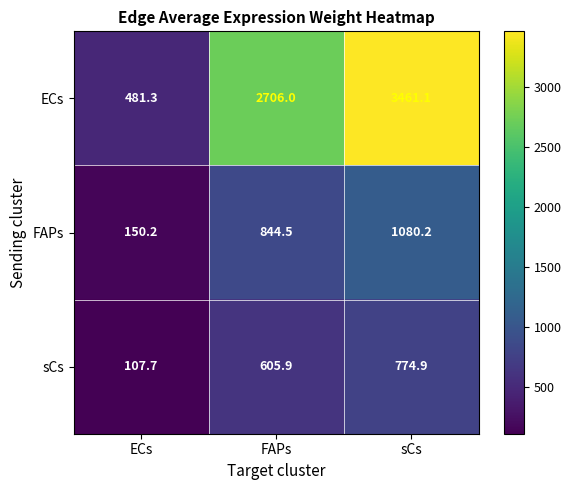

How many values in the FAPs series are below 844?

1